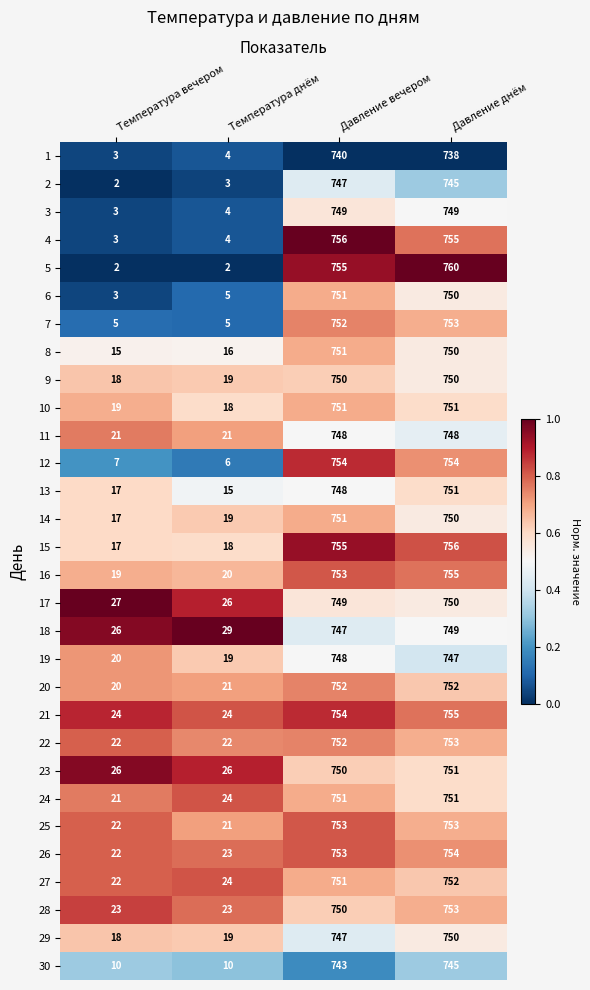

How many data points does each series have?

4